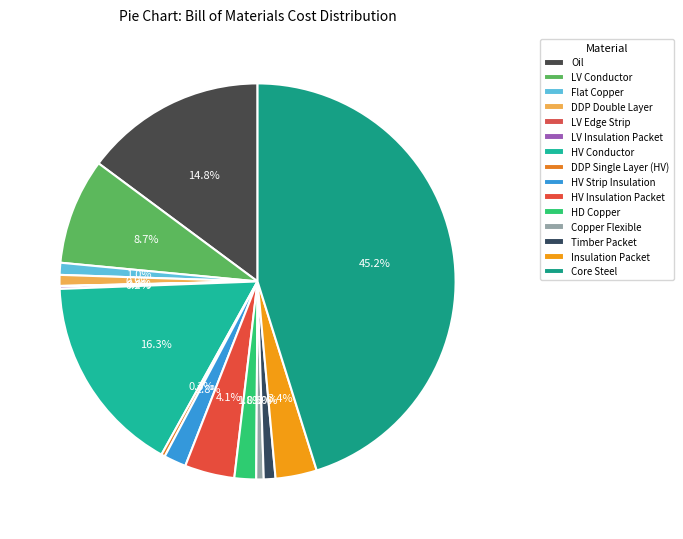

Between Core Steel and HV Conductor, which is larger?

Core Steel